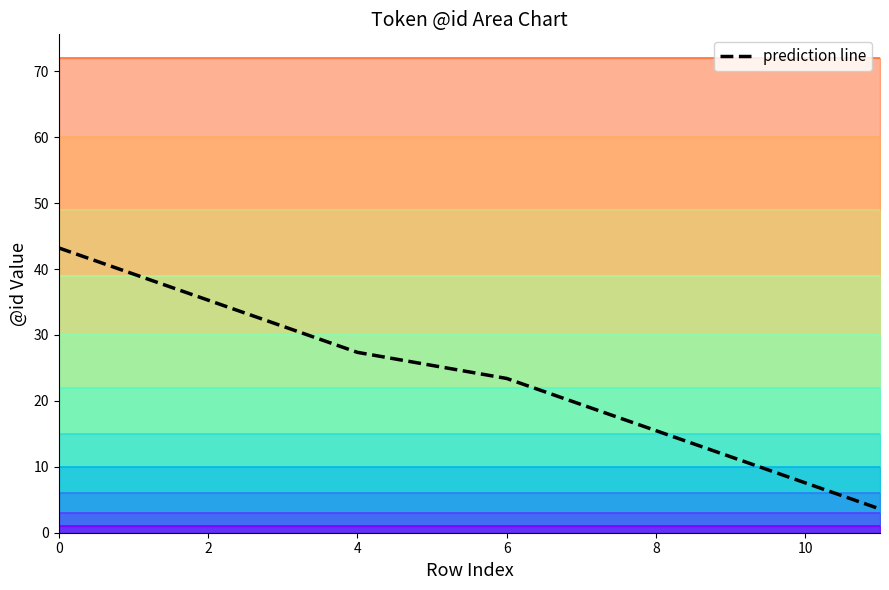

Does the chart have visible grid lines?

No